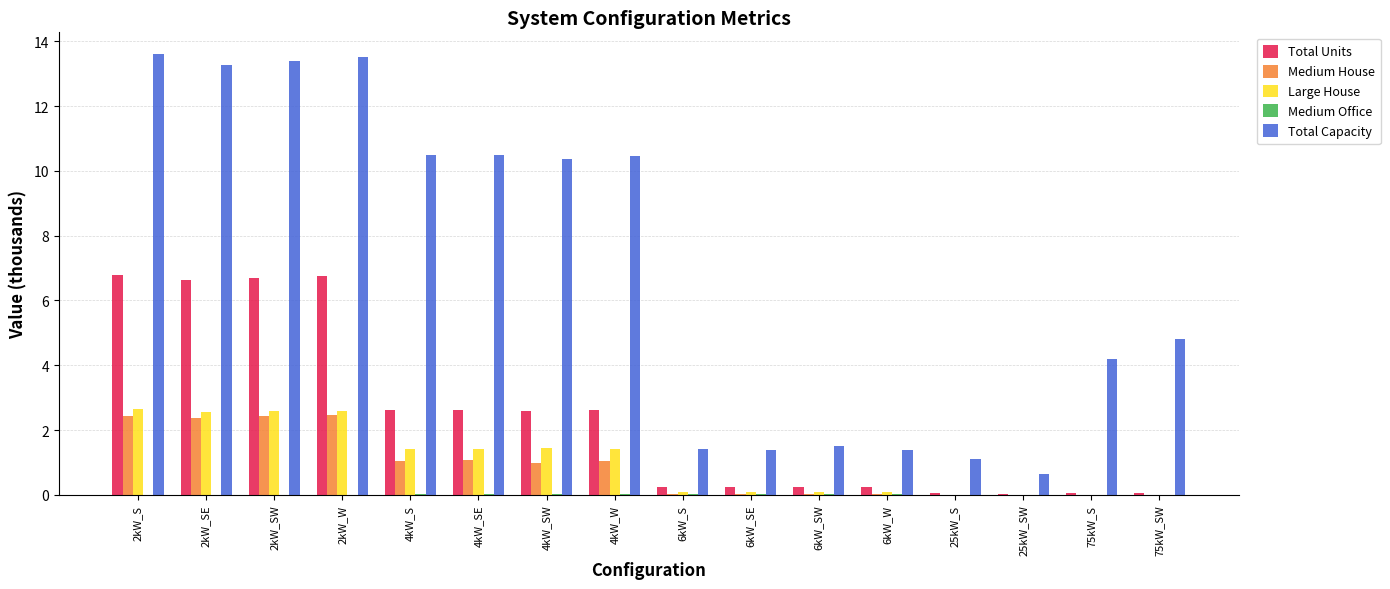

Which series has the largest total across all categories?

Total Capacity